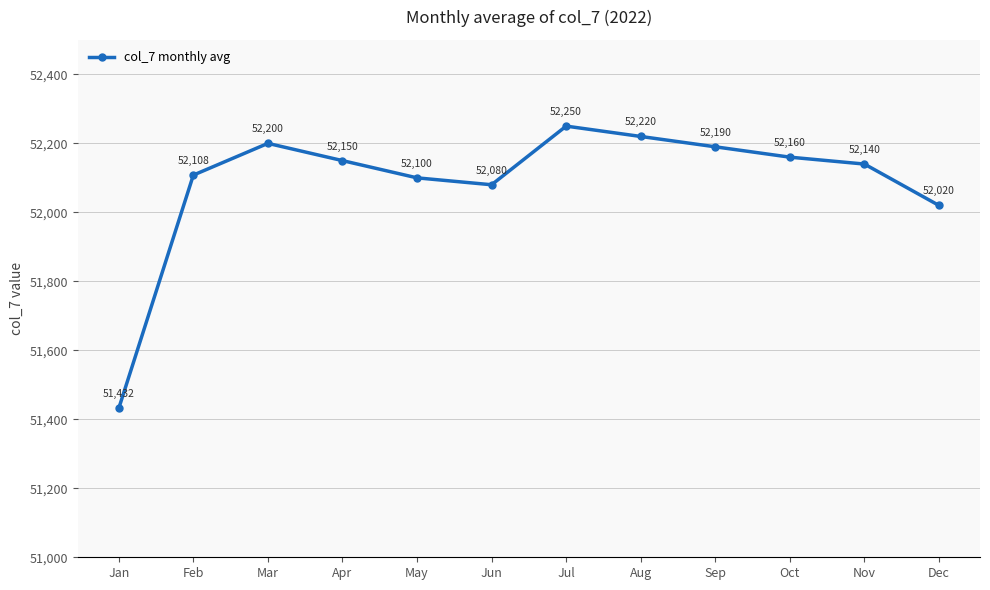

Reading left to right, what are all the values shown in this chart?

Jan=51432	Feb=52108	Mar=52200	Apr=52150	May=52100	Jun=52080	Jul=52250	Aug=52220	Sep=52190	Oct=52160	Nov=52140	Dec=52020